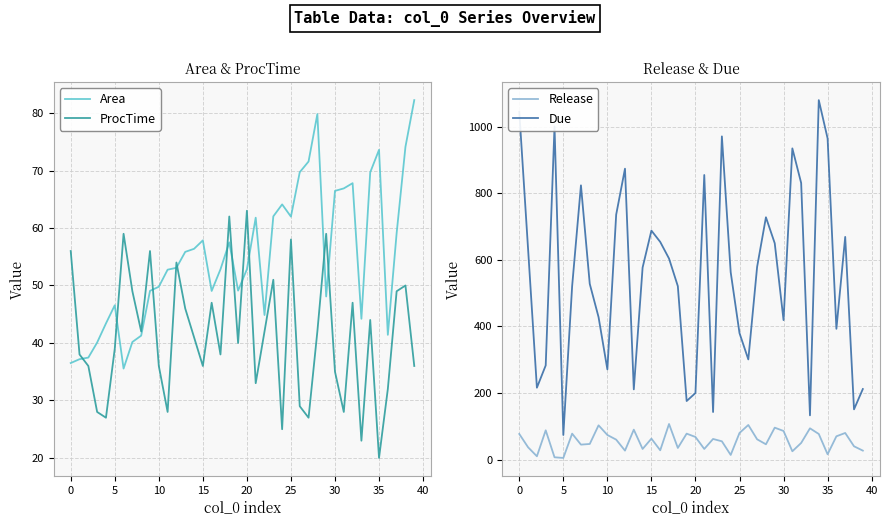

Reading left to right, transcribe all the data shown in this chart.

Area: 36.5	37.2	37.5	40.1	43.4	46.6	35.5	40.2	41.3	49.1	49.8	52.8	53.1	55.9	56.4	57.9	49.0	52.8	57.5	49.1	52.8	61.8	44.9	62.0	64.1	62.0	69.7	71.6	79.8	48.1	66.5	66.9	67.8	44.2	69.7	73.6	41.4	59.1	74.1	82.2
ProcTime: 56.0	38.0	36.0	28.0	27.0	39.0	59.0	49.0	42.0	56.0	36.0	28.0	54.0	46.0	41.0	36.0	47.0	38.0	62.0	40.0	63.0	33.0	42.0	51.0	25.0	58.0	29.0	27.0	42.0	59.0	35.0	28.0	47.0	23.0	44.0	20.0	32.0	49.0	50.0	36.0
Release: 77.0	37.0	10.0	88.0	7.0	5.0	78.0	45.0	47.0	103.0	74.0	60.0	27.0	90.0	32.0	63.0	28.0	107.0	35.0	78.0	68.0	32.0	62.0	55.0	14.0	80.0	104.0	61.0	46.0	96.0	86.0	25.0	50.0	94.0	77.0	16.0	70.0	80.0	40.0	27.0
Due: 1045.0	632.0	216.0	283.0	1001.0	74.0	521.0	824.0	528.0	428.0	271.0	736.0	874.0	211.0	577.0	688.0	654.0	604.0	521.0	176.0	200.0	855.0	143.0	971.0	563.0	380.0	301.0	579.0	728.0	650.0	419.0	935.0	831.0	133.0	1080.0	965.0	393.0	669.0	151.0	212.0